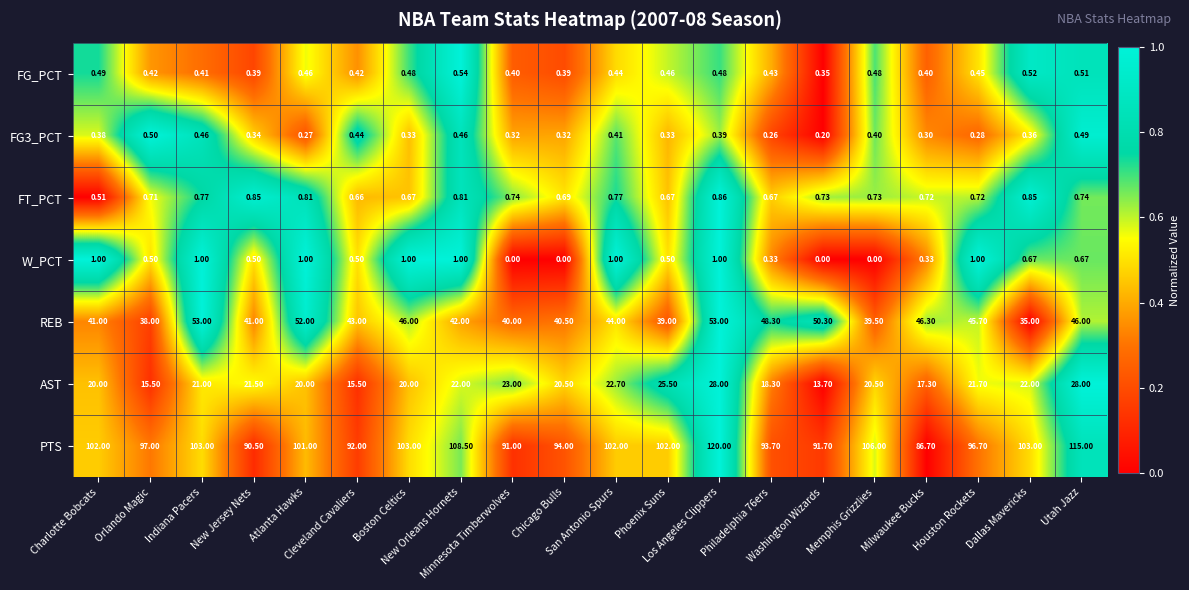

At which category is the sum across all series the highest?

Los Angeles Clippers